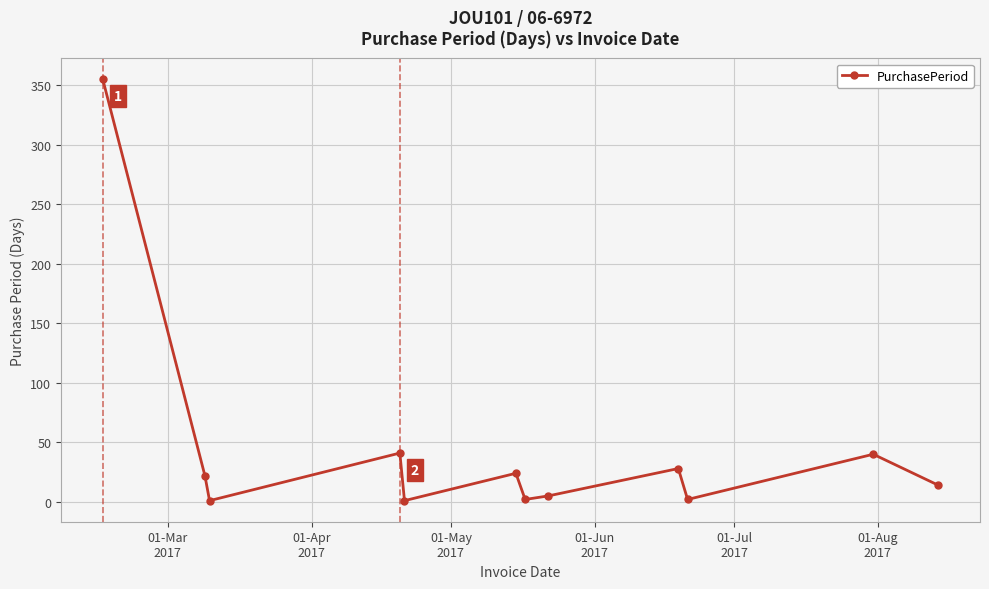

How many interior local peaks (higher than both neighbors) does the data have?

4